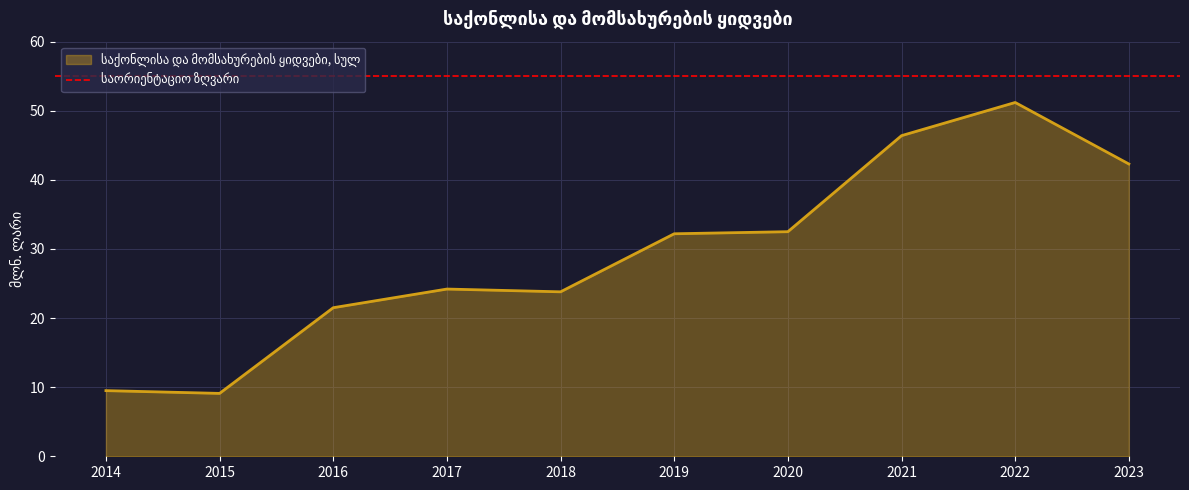

Count the number of categories in the chart.

10